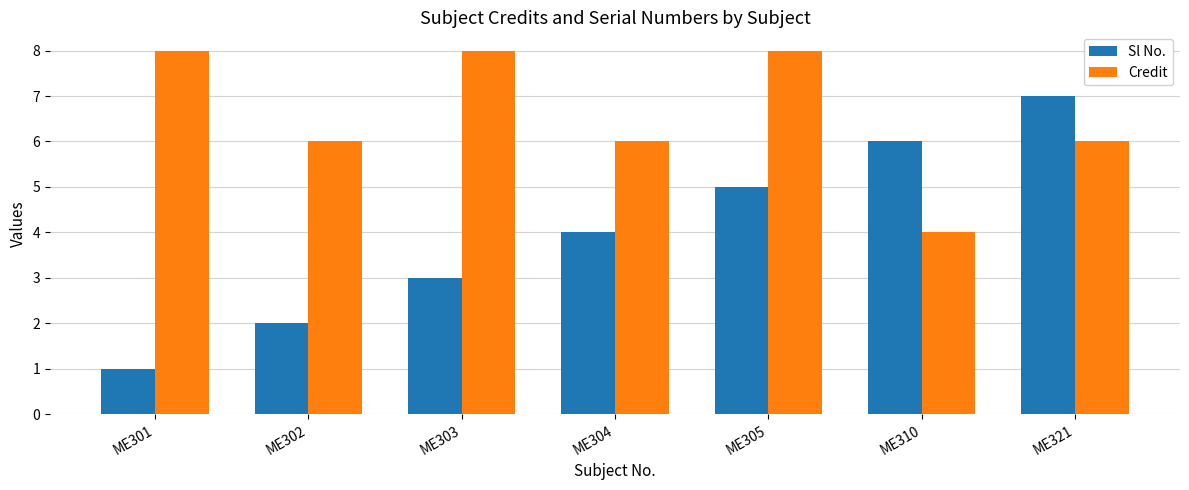

What is the difference between the maximum and minimum values in the Sl No. series?

6